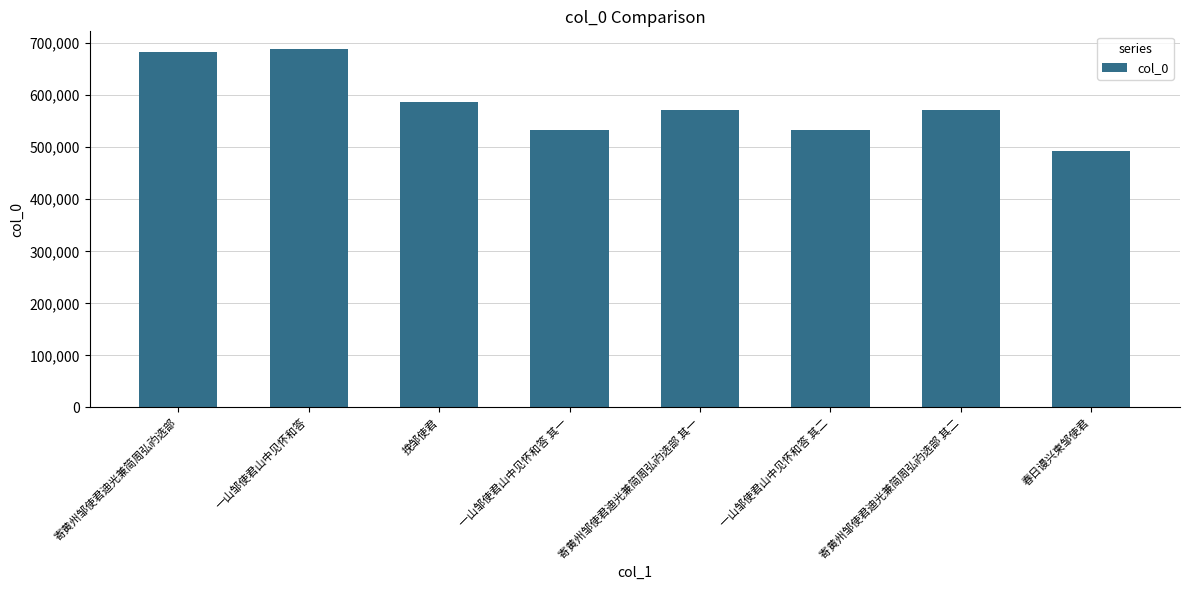

Which has a higher value, 一山邹使君山中见怀和答 or 寄黄州邹使君迪光兼简周弘礿选部 其二?

一山邹使君山中见怀和答